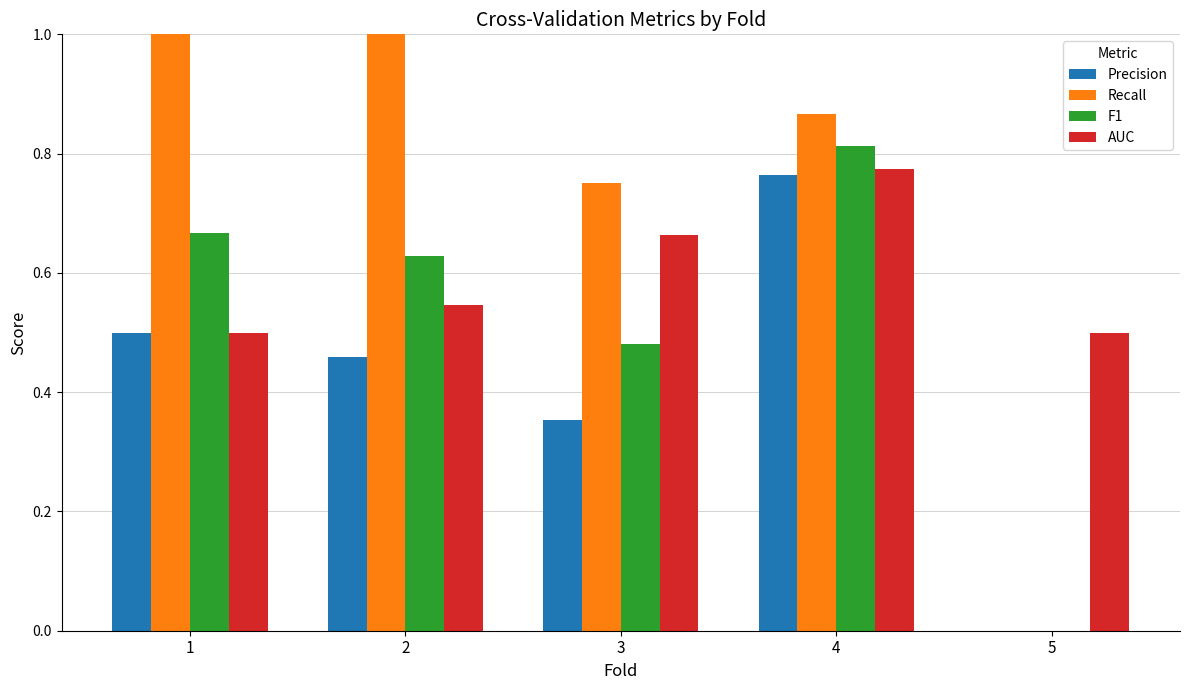

What is the sum of all Precision values?

2.1